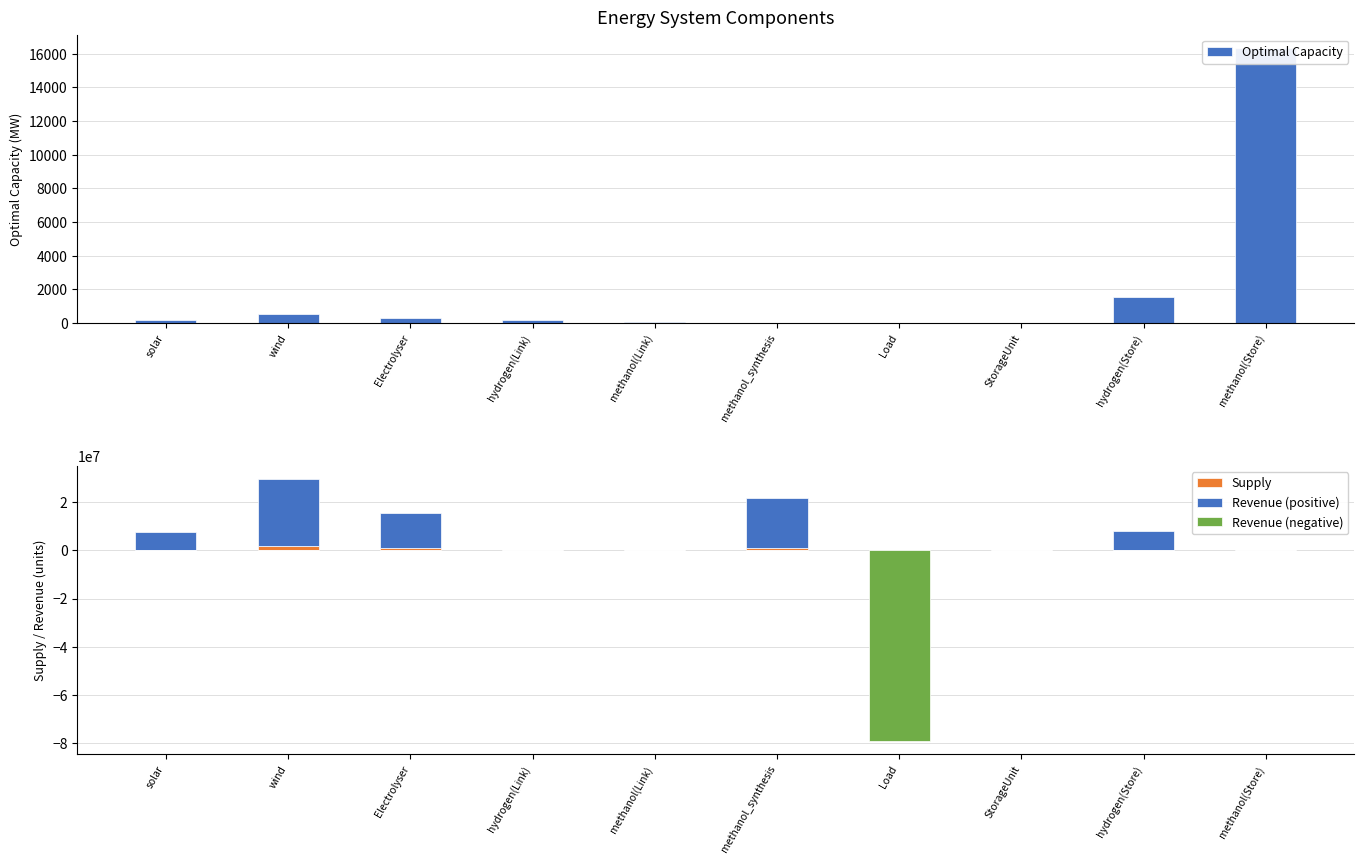

What position from the left is wind?

2